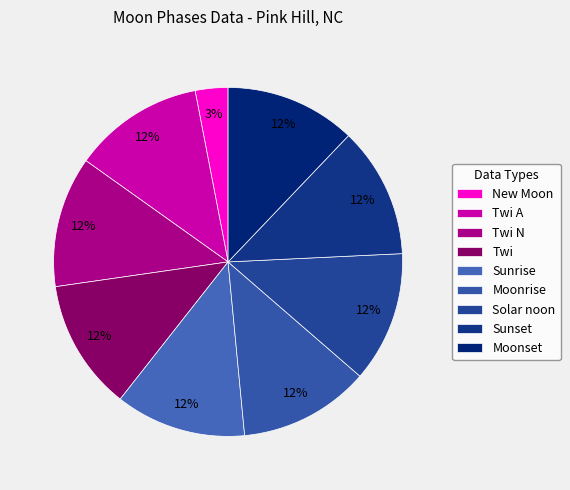

Count the number of slices in the pie.

9